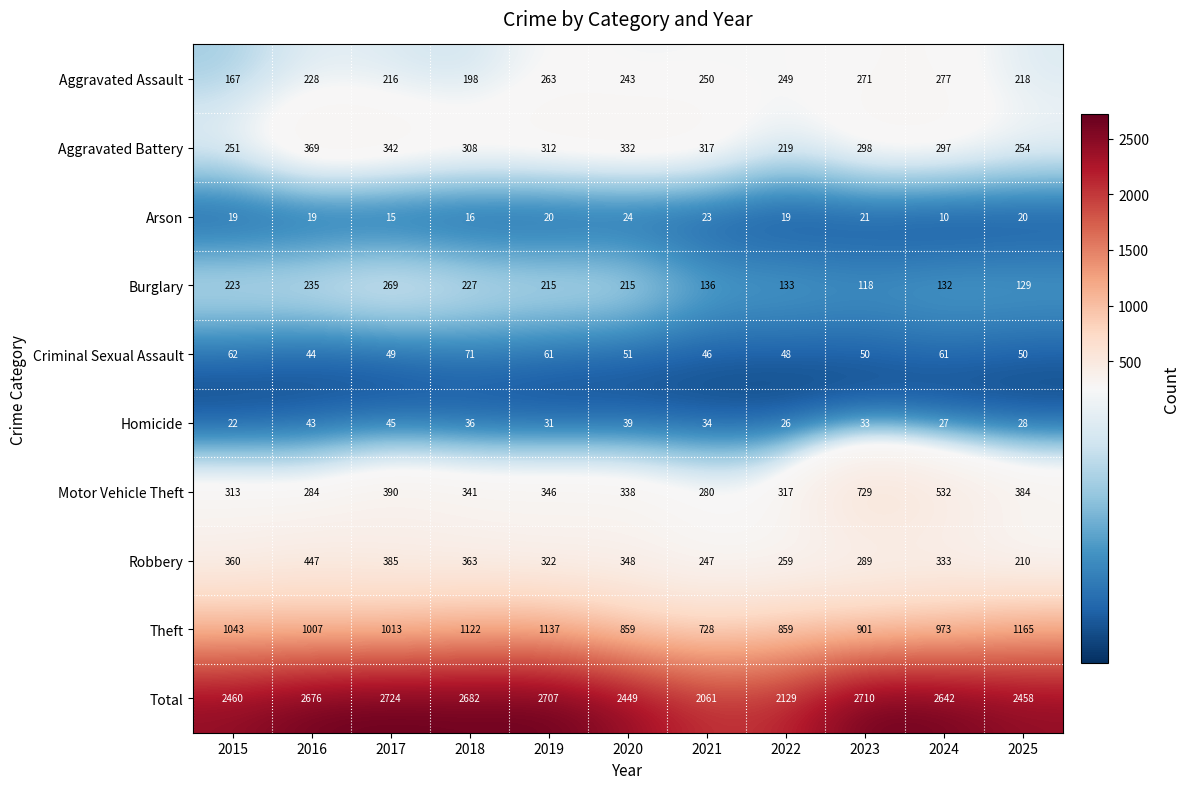

What is the maximum value shown in the chart?

2724